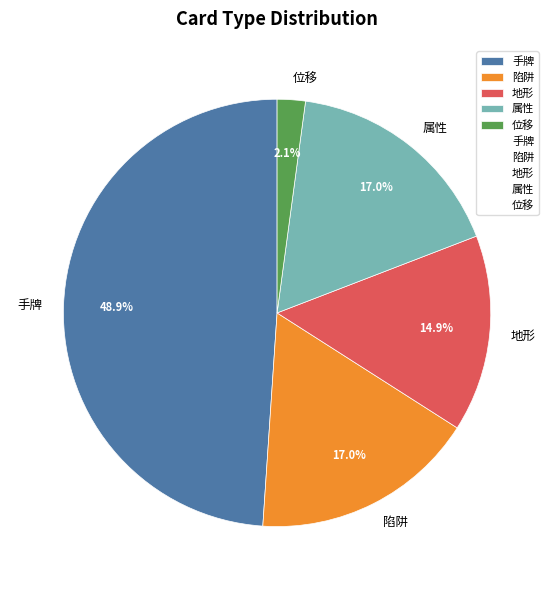

True or false: 陷阱 accounts for 17% of the total.

True